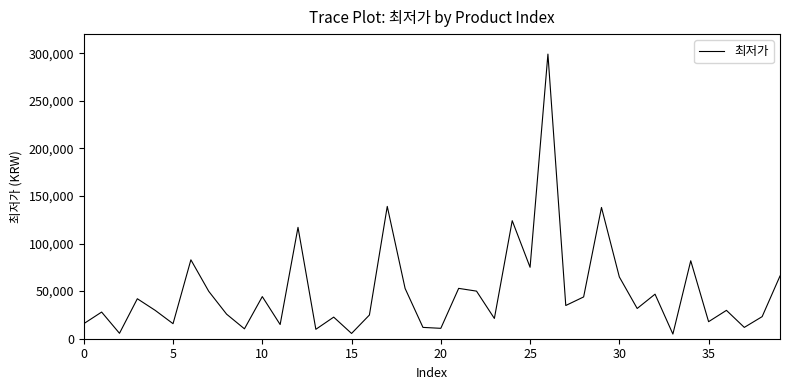

What is the difference between the maximum and minimum values?

294100